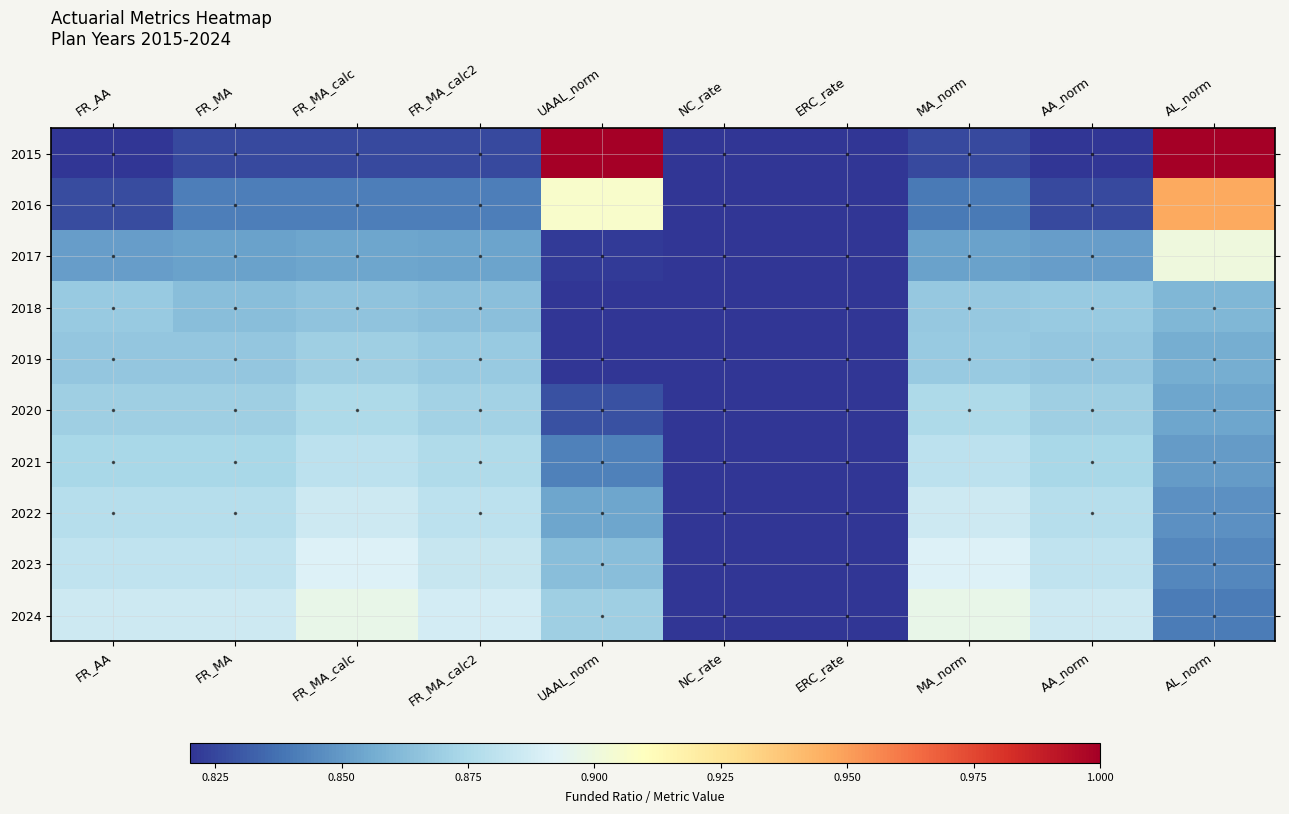

What is the total value across all series at MA_norm?

8.7